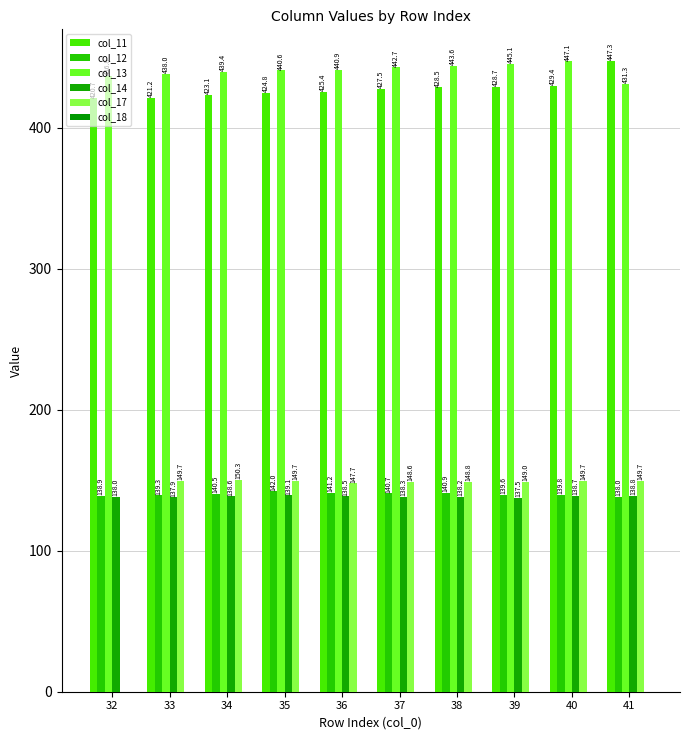

Where does the col_11 series first go above 427?

37